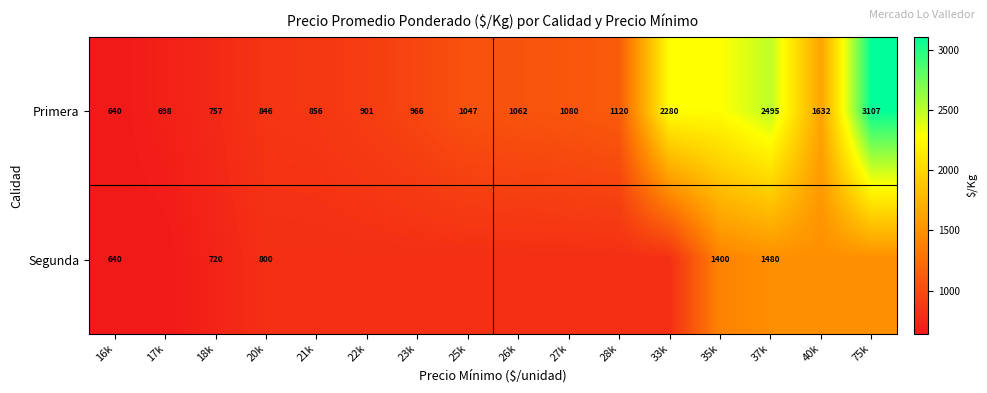

What is the difference between the Primera values at 28k and 33k?

1160